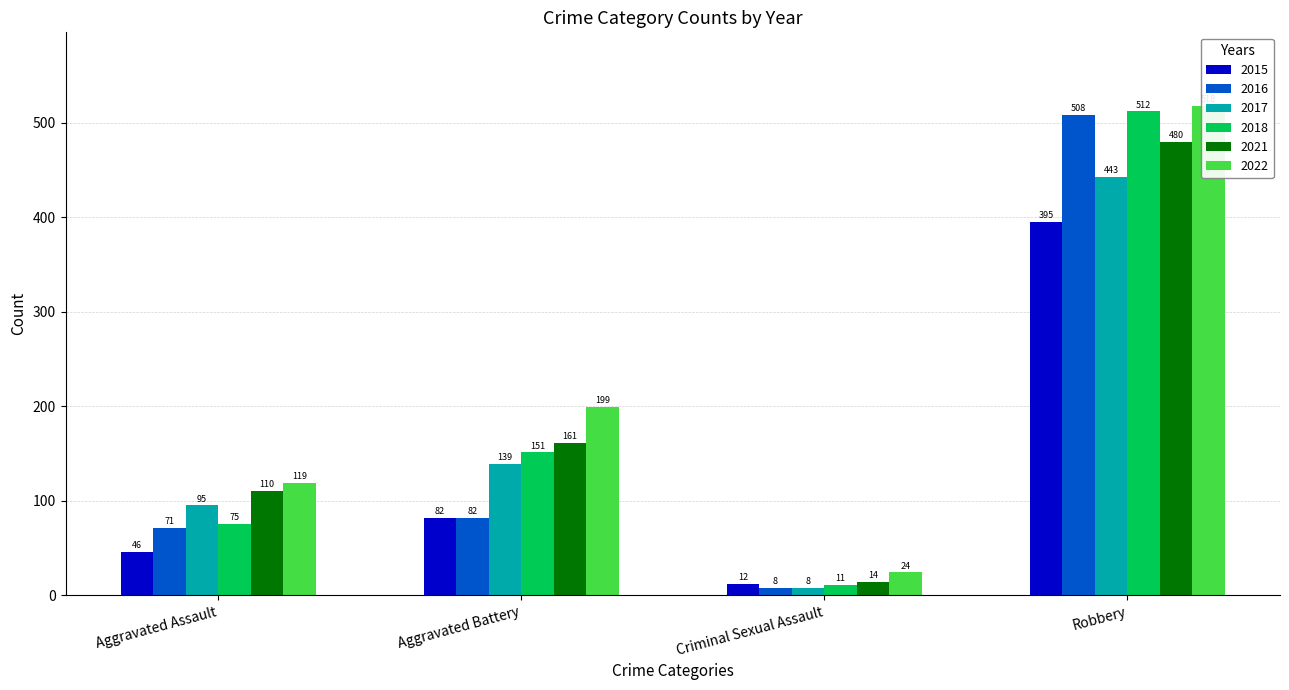

How many bars are there in each group?

6